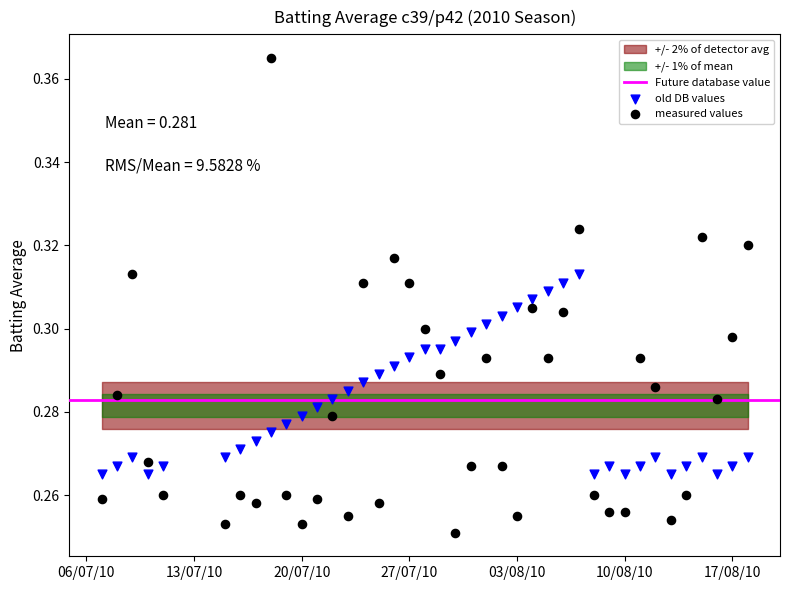

Which series reaches the minimum Y coordinate?

measured values